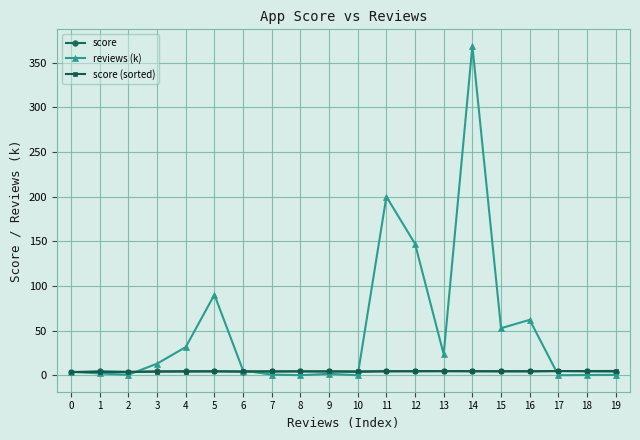

At which category is the sum across all series the highest?

14